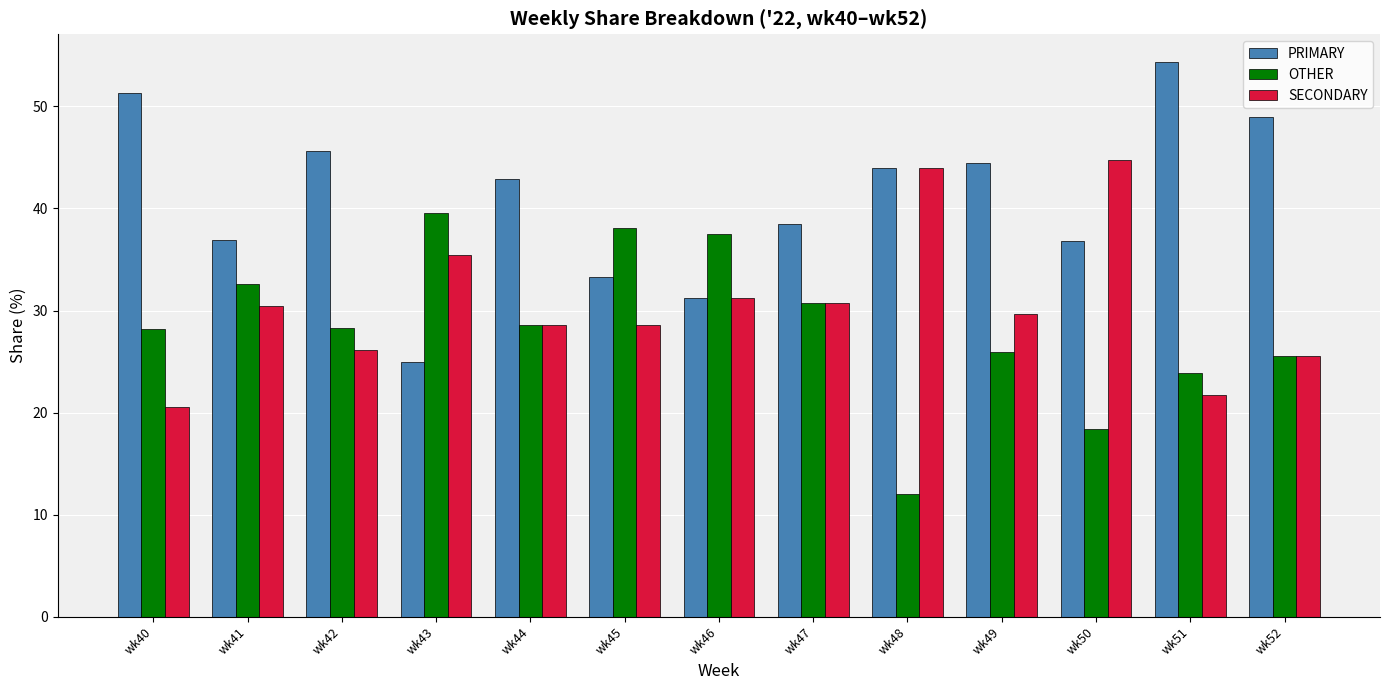

Does the chart contain any negative values?

No